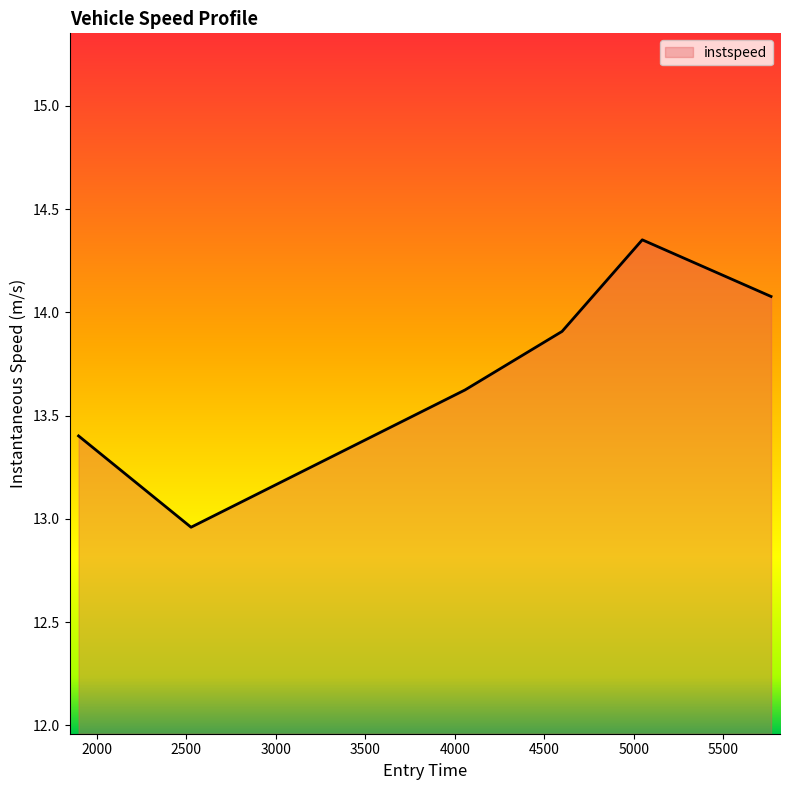

What is the difference between the maximum and minimum values?

1.4